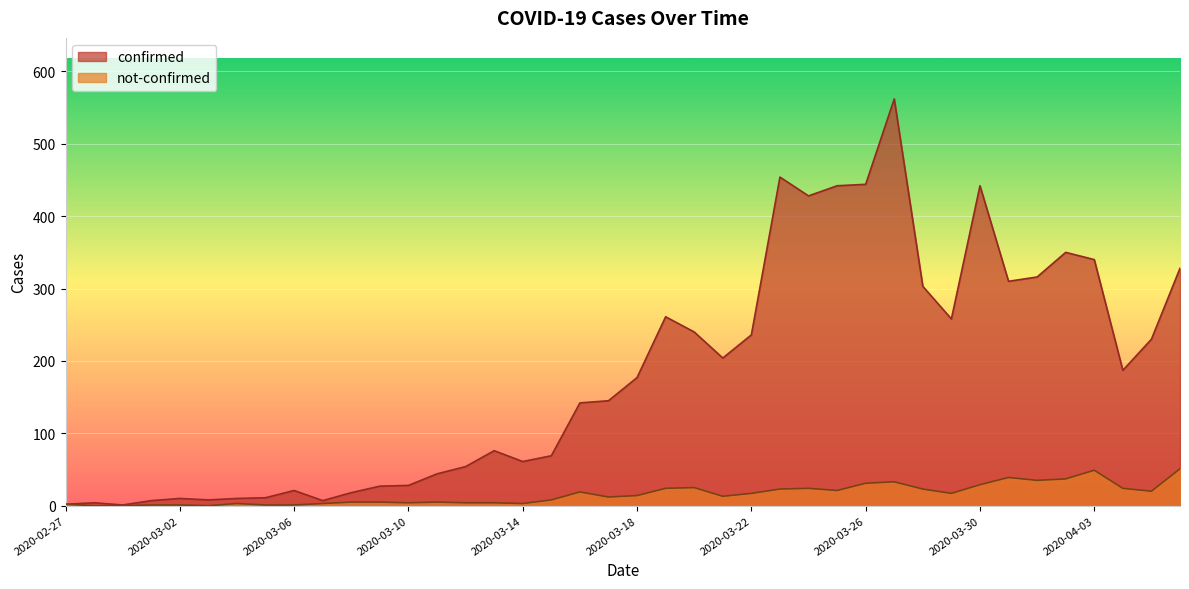

Rank the categories by not-confirmed value from lowest to highest.

2020-02-28, 2020-02-29, 2020-03-03, 2020-03-01, 2020-03-02, 2020-03-05, 2020-03-06, 2020-02-27, 2020-03-04, 2020-03-07, 2020-03-14, 2020-03-10, 2020-03-12, 2020-03-13, 2020-03-08, 2020-03-09, 2020-03-11, 2020-03-15, 2020-03-17, 2020-03-21, 2020-03-18, 2020-03-22, 2020-03-29, 2020-03-16, 2020-04-05, 2020-03-25, 2020-03-23, 2020-03-28, 2020-03-19, 2020-03-24, 2020-04-04, 2020-03-20, 2020-03-30, 2020-03-26, 2020-03-27, 2020-04-01, 2020-04-02, 2020-03-31, 2020-04-03, 2020-04-06